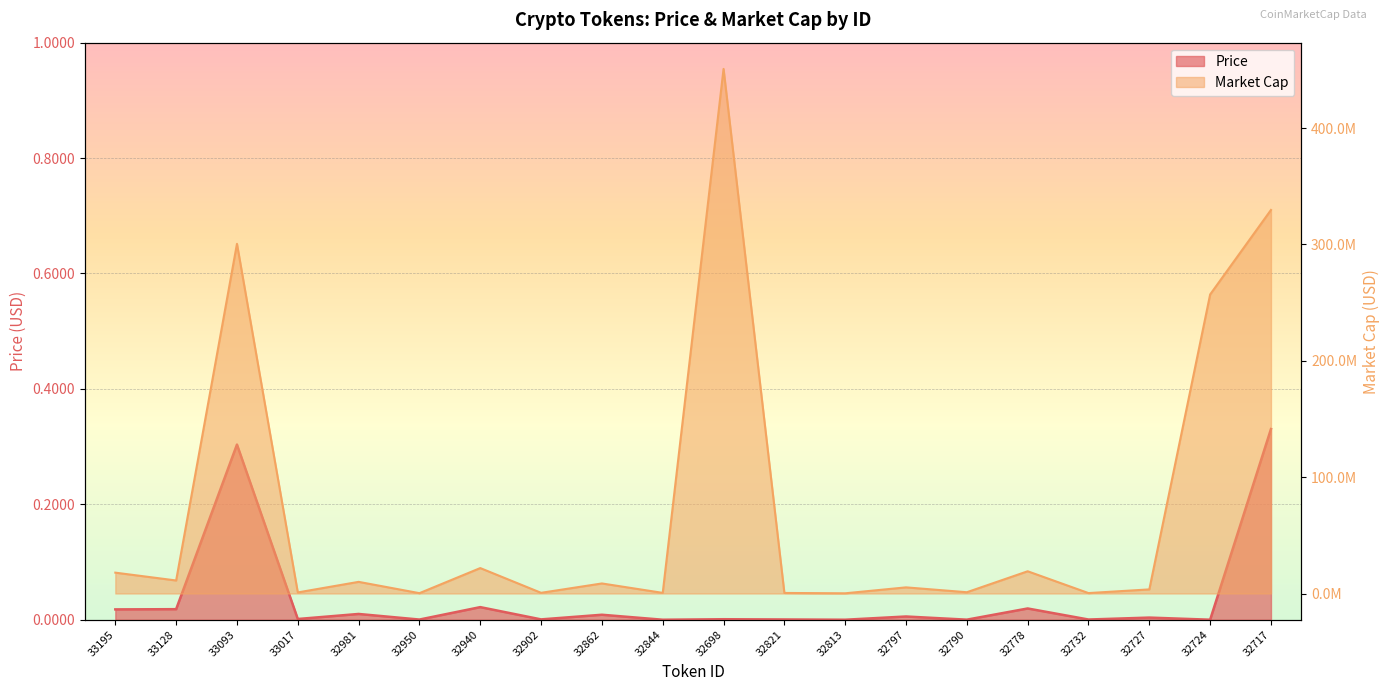

List the series in order of their overall mean, highest first.

Market Cap, Price